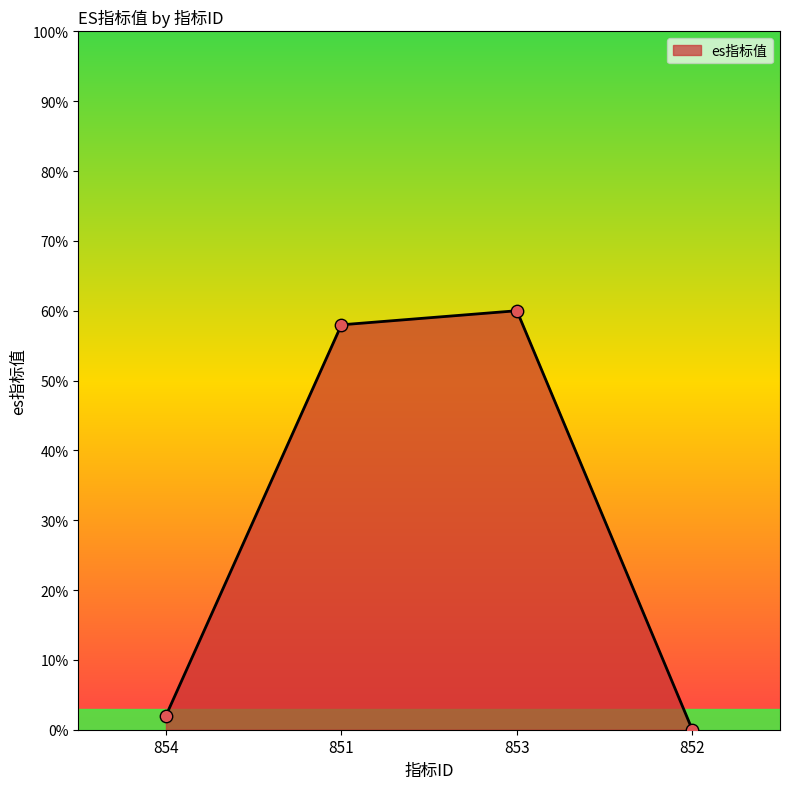

Which has a higher value, 851 or 852?

851